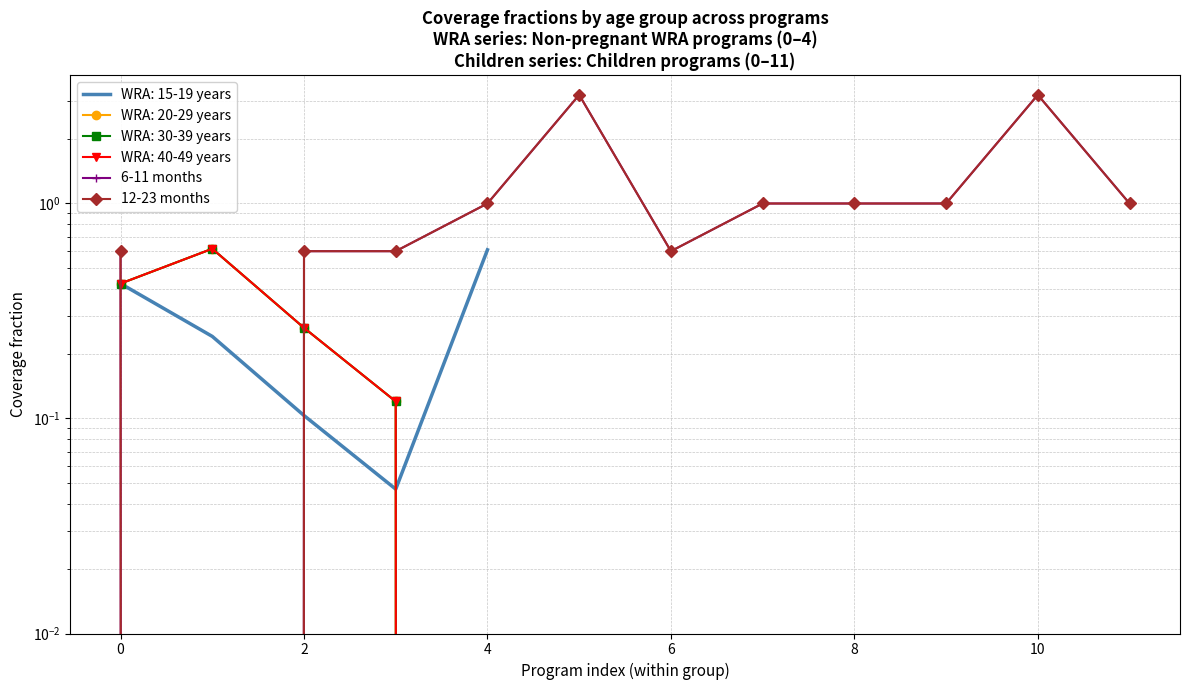

True or false: 12-23 months has more than 0 points higher than both neighbors.

True